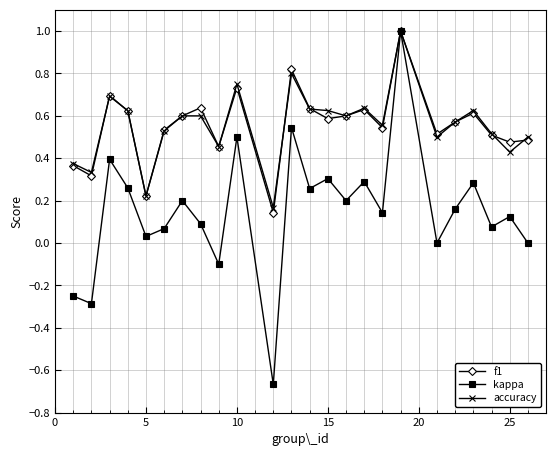

What are all the series names shown in the legend?

f1, kappa, accuracy